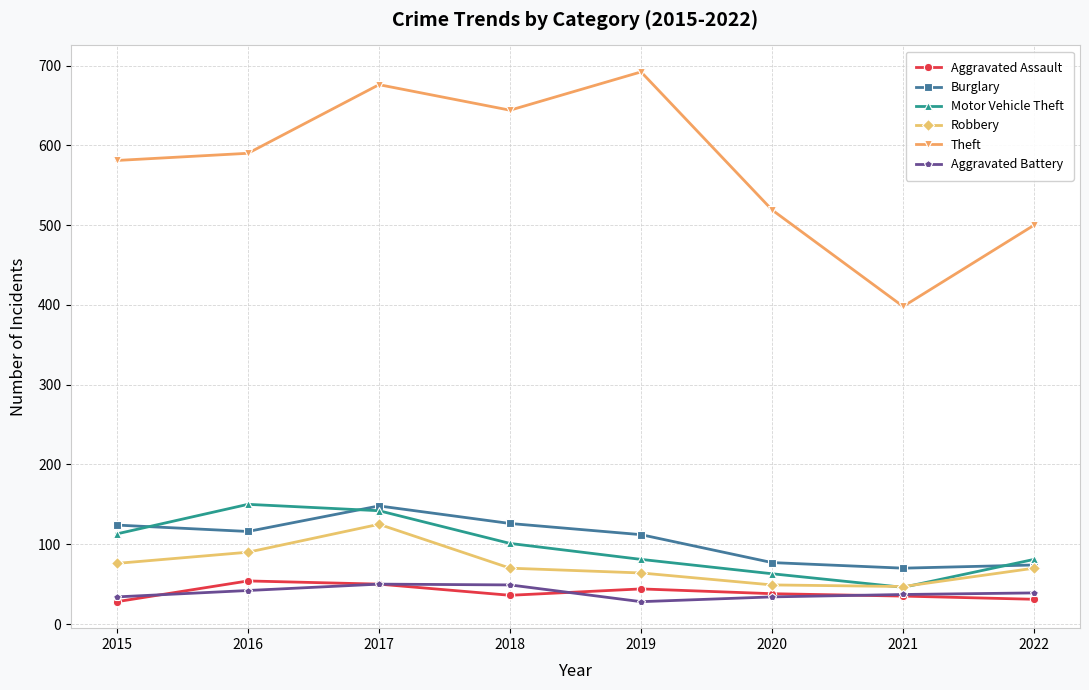

How many categories are shown in the chart?

8